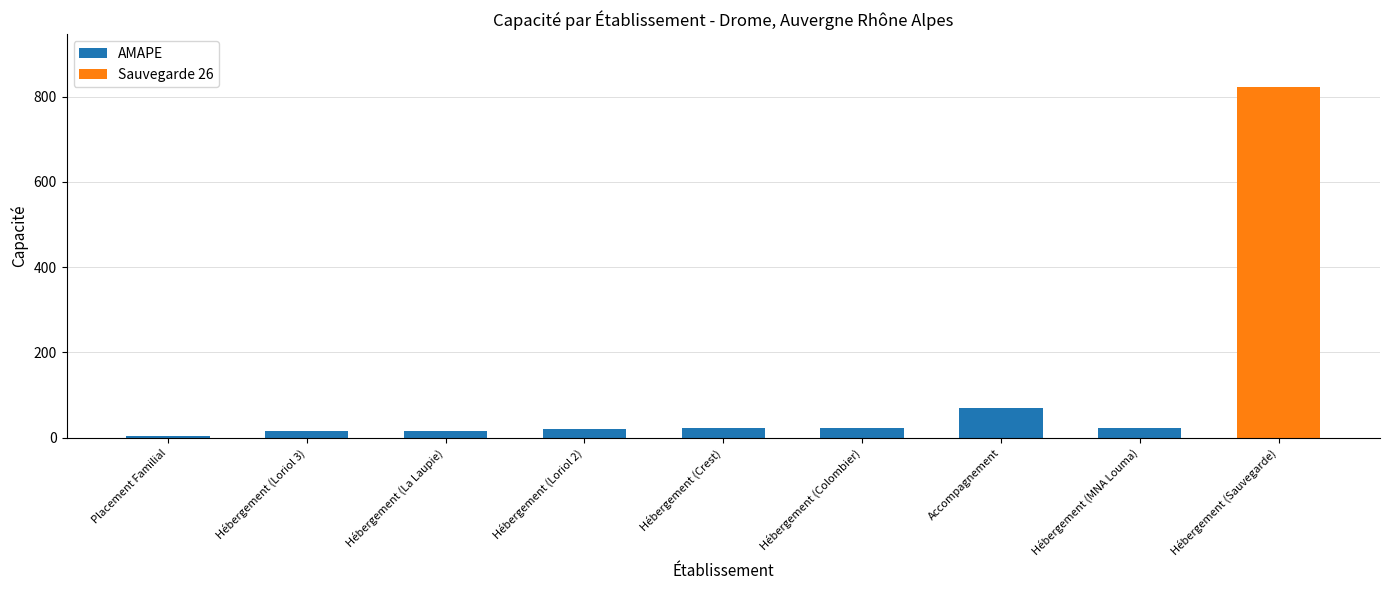

The AMAPE series shows 69 at Accompagnement. True or false?

True